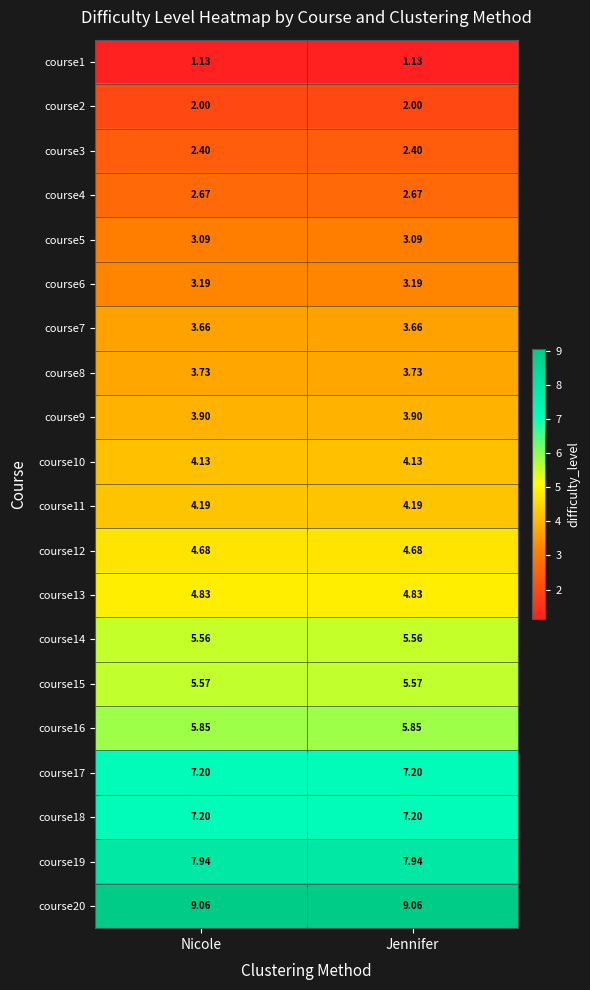

Is the value of course5 at Jennifer greater than the value of course10 at Jennifer?

No